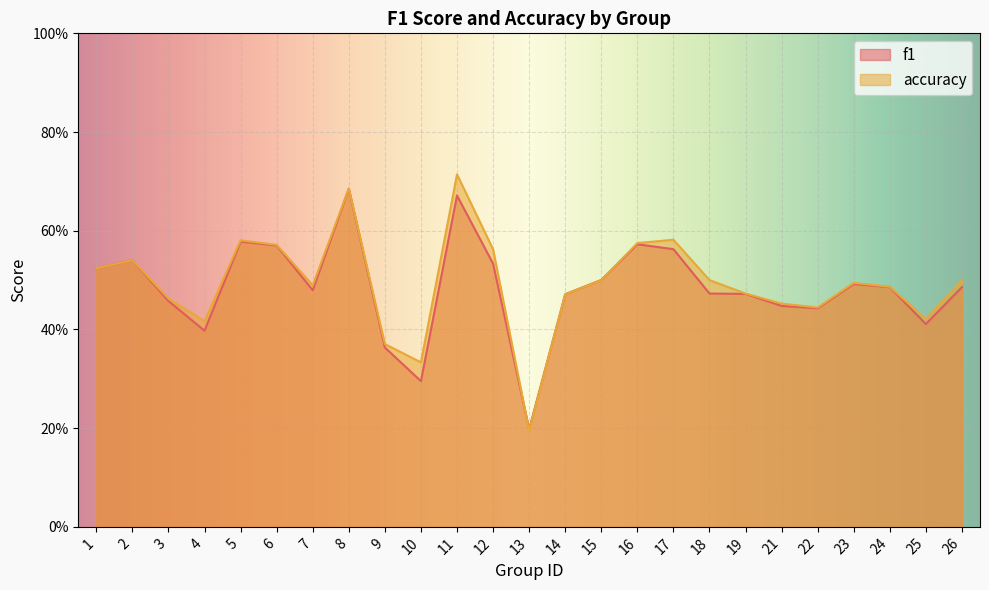

What is the maximum value for accuracy?

0.7